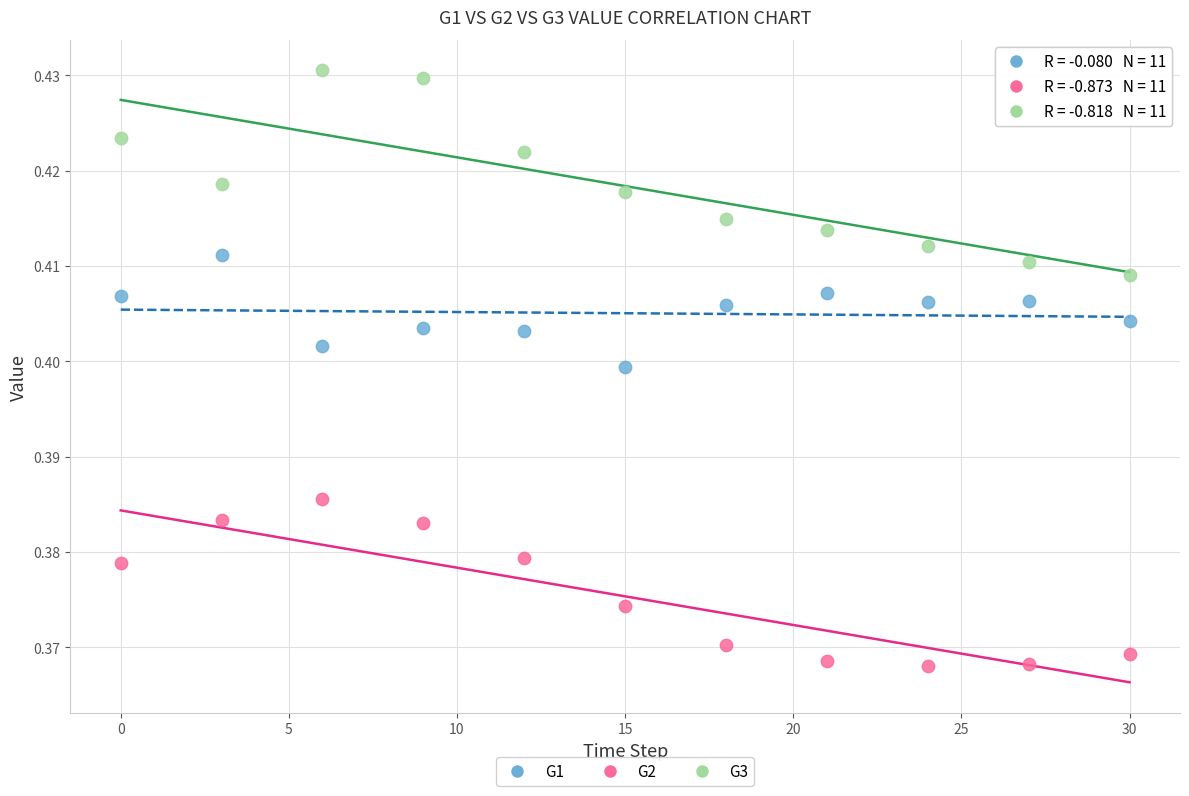

Across all data points, what is the range of X values (max minus min)?

30.0